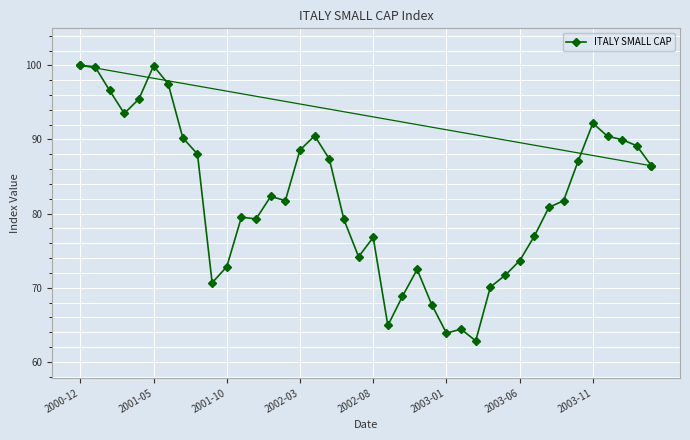

True or false: the data has more than 1 interior local peaks.

True